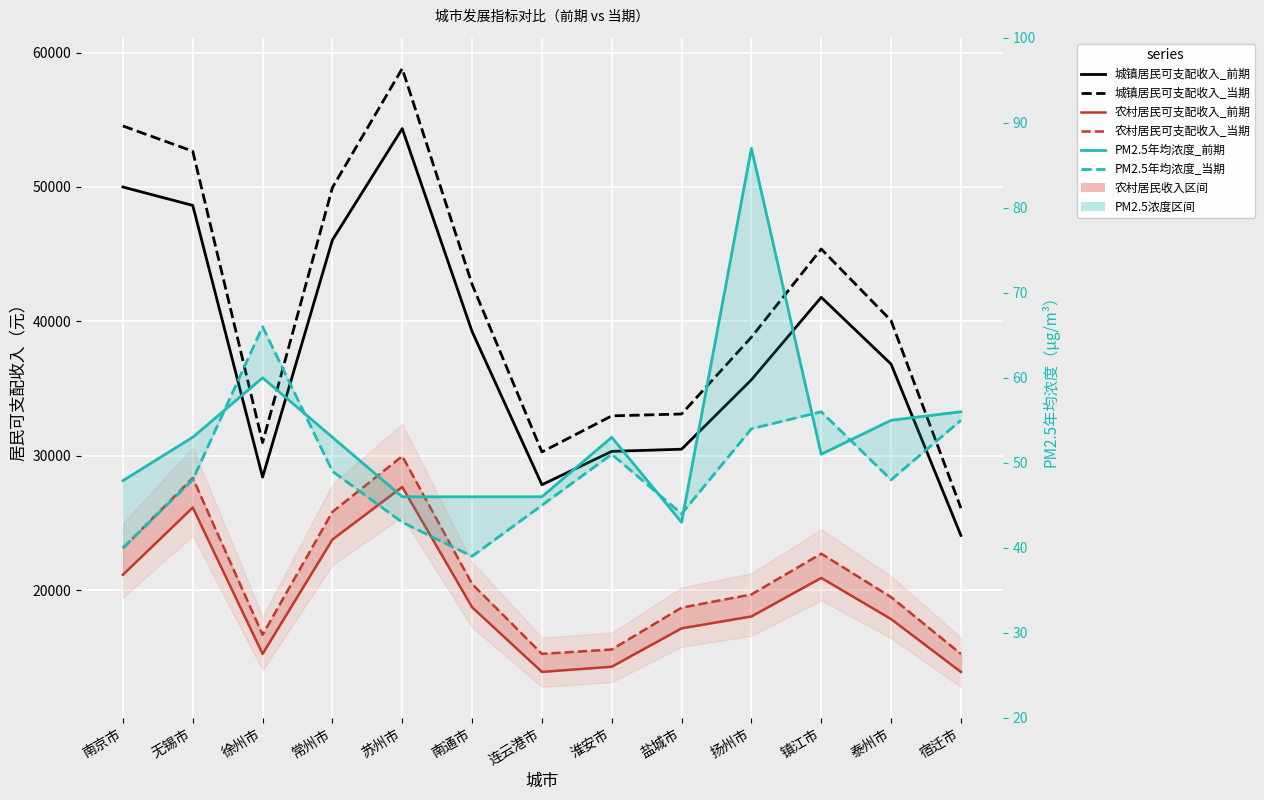

Which has a higher value, 无锡市 or 盐城市?

无锡市